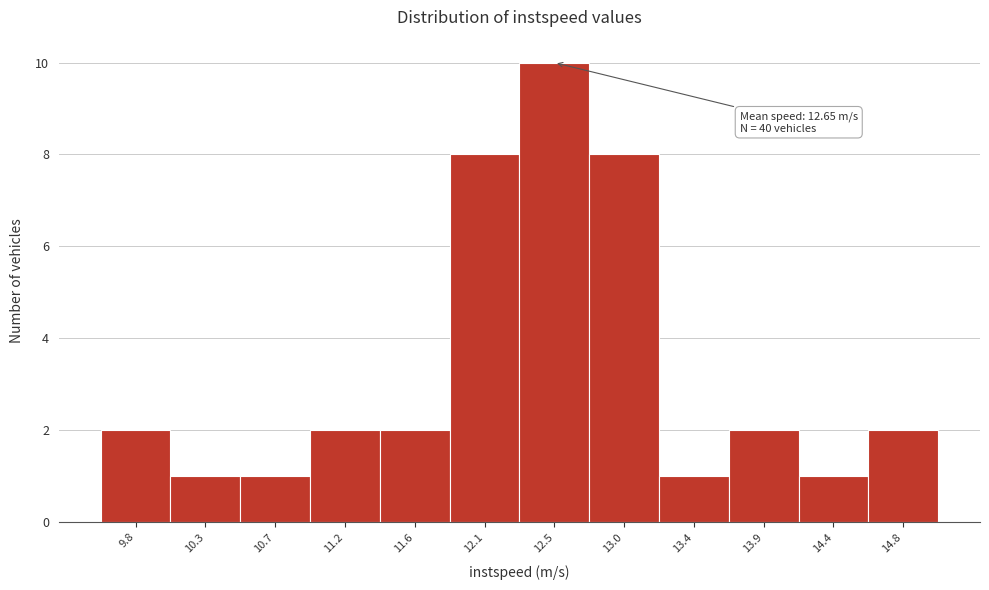

Reading right to left, extract all data points from this chart.

2	1	2	1	8	10	8	2	2	1	1	2